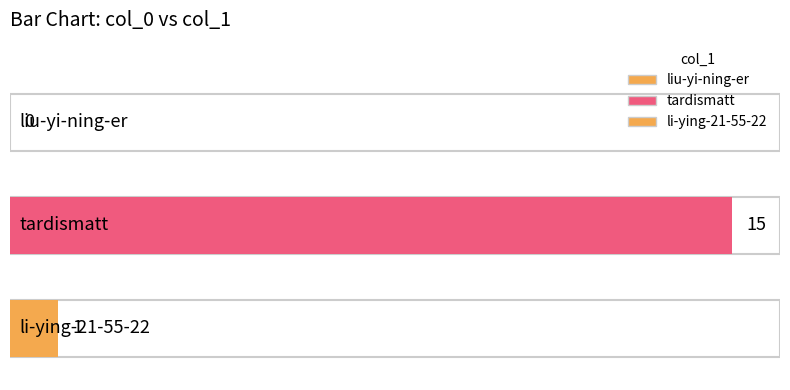

What is the label of the 2nd bar from the left?

tardismatt